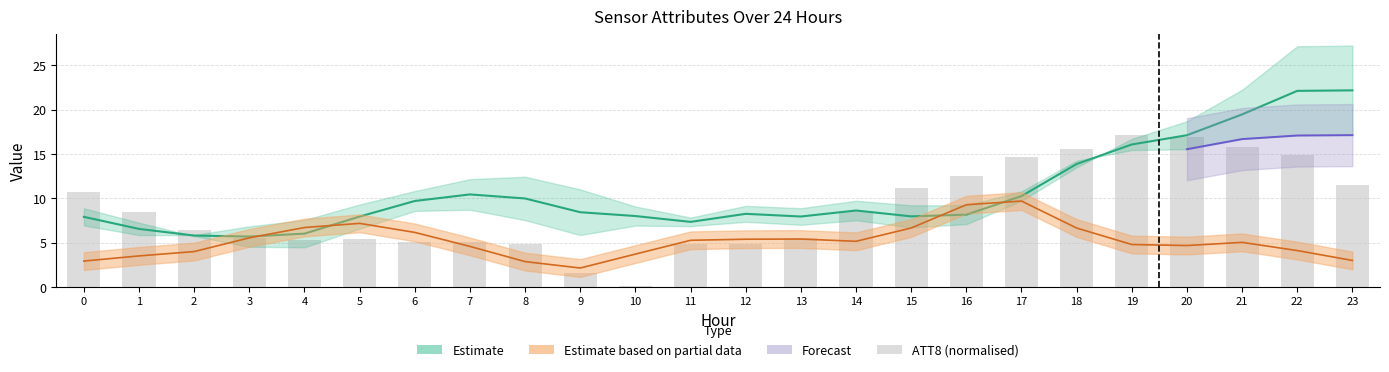

The ATT8 (normalised) series shows 11.1 at 15. True or false?

True